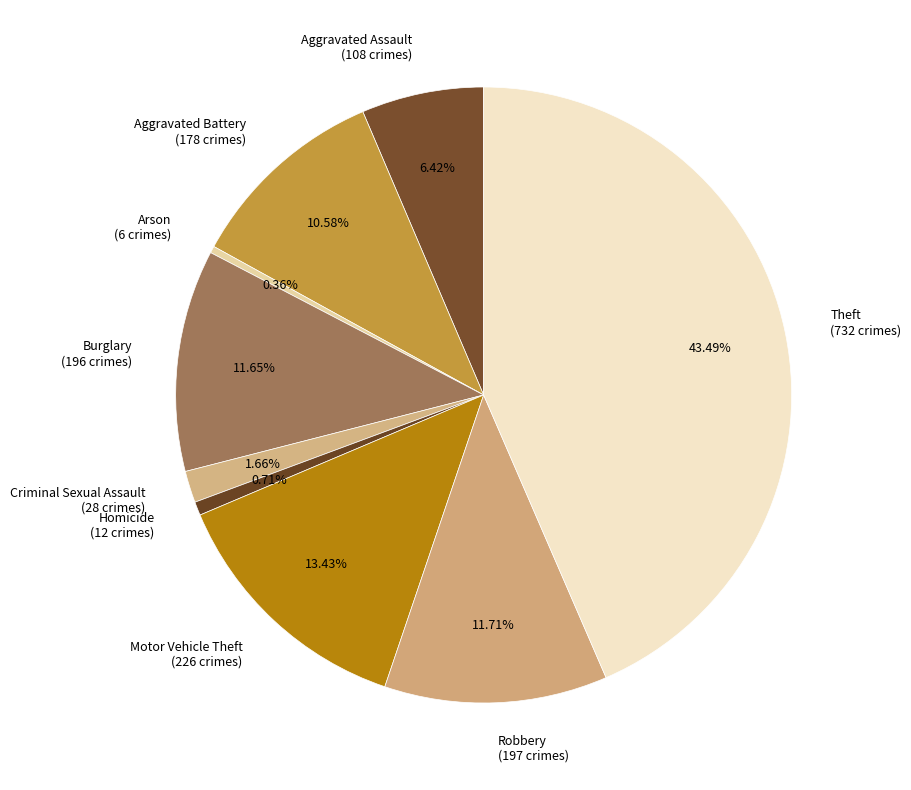

The Robbery slice represents 20% of the pie. True or false?

False